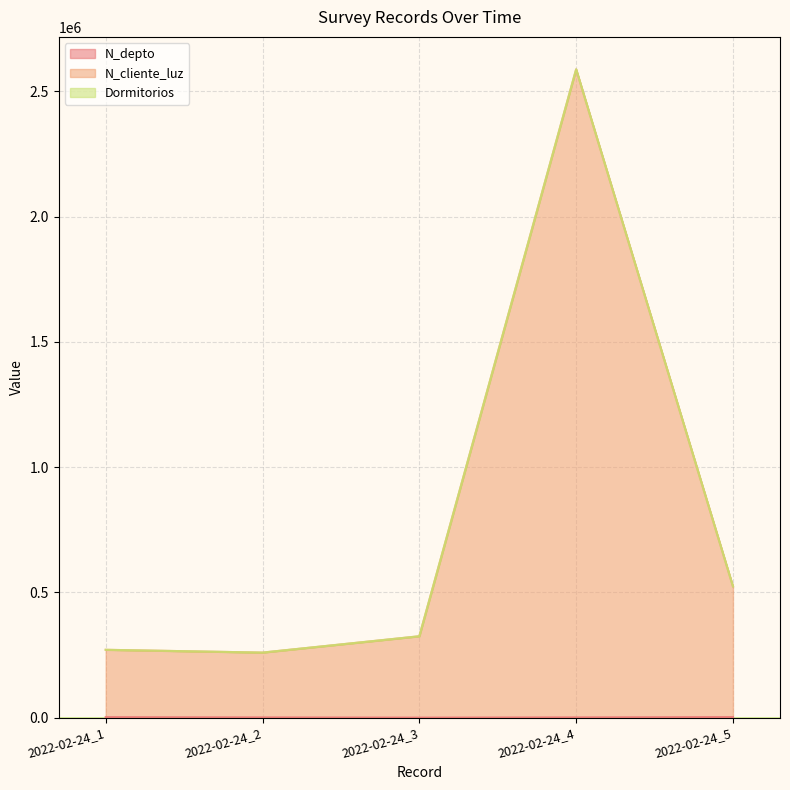

Rank the categories by N_depto value from lowest to highest.

2022-02-24_3, 2022-02-24_2, 2022-02-24_4, 2022-02-24_1, 2022-02-24_5